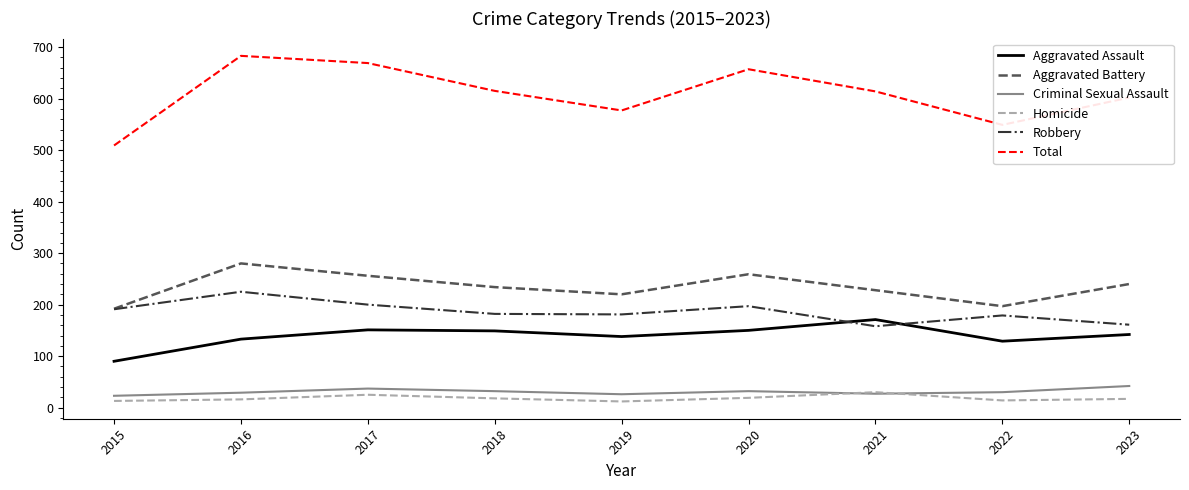

At how many categories does at least one series exceed 329?

9